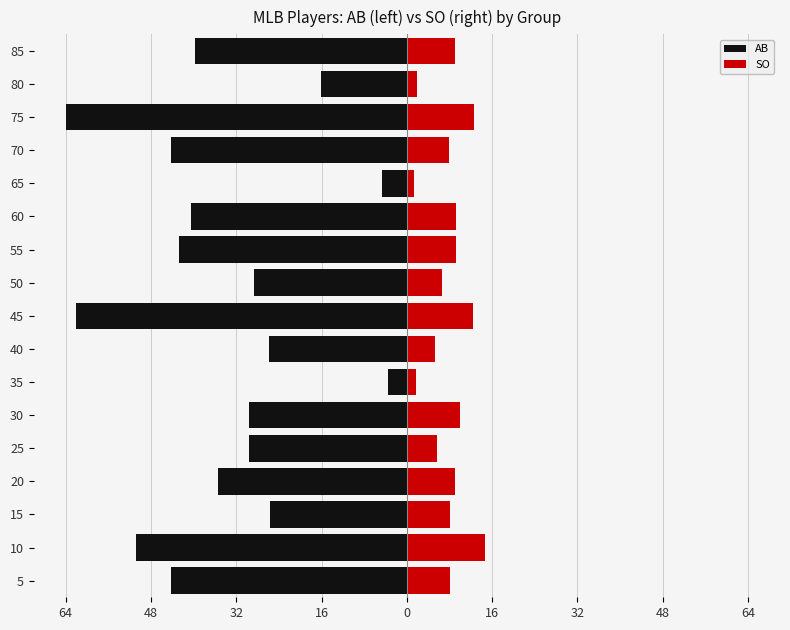

What are all the series names shown in the legend?

AB, SO